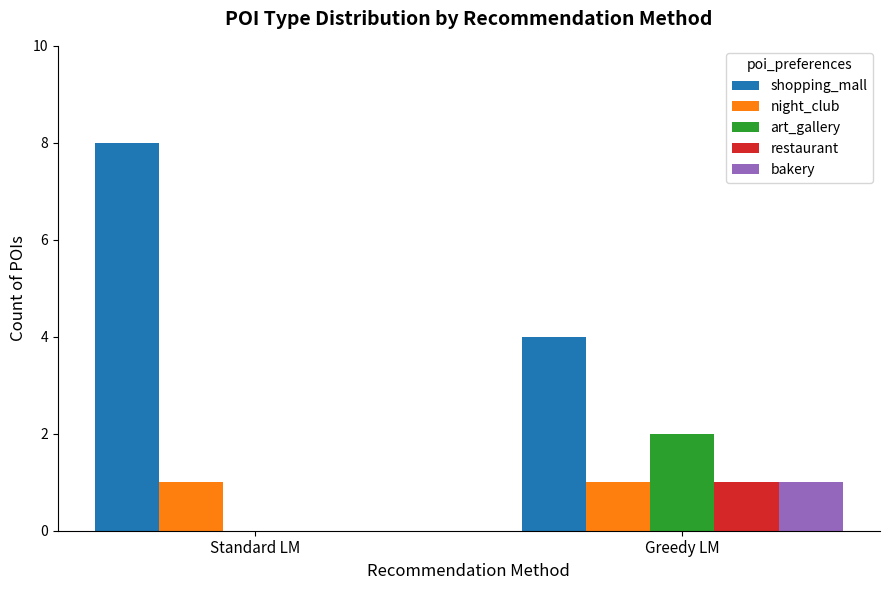

Where is bakery nearest to the value 0?

Standard LM